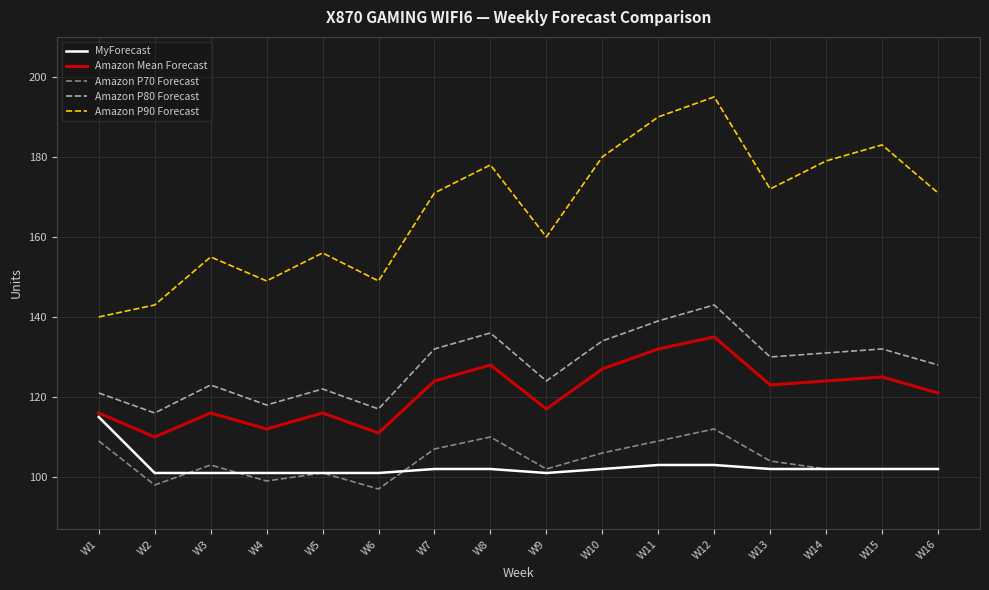

What is the total value across all series at W10?

649